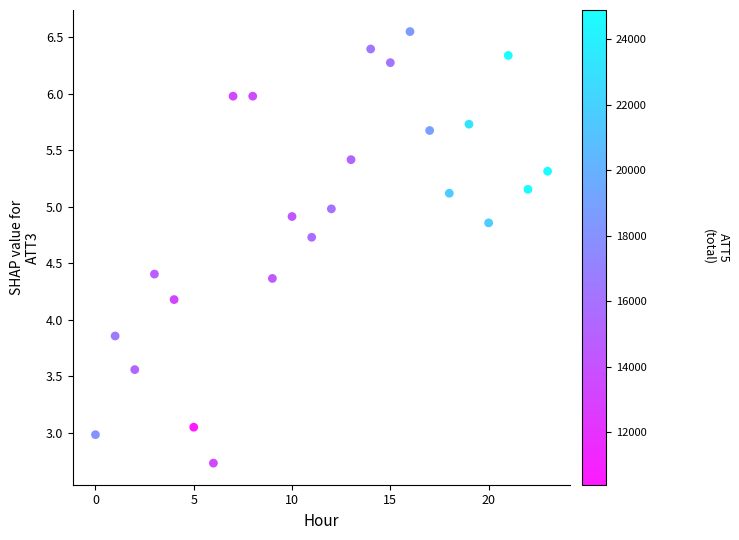

What is the range of Y values (max minus min)?

3.8